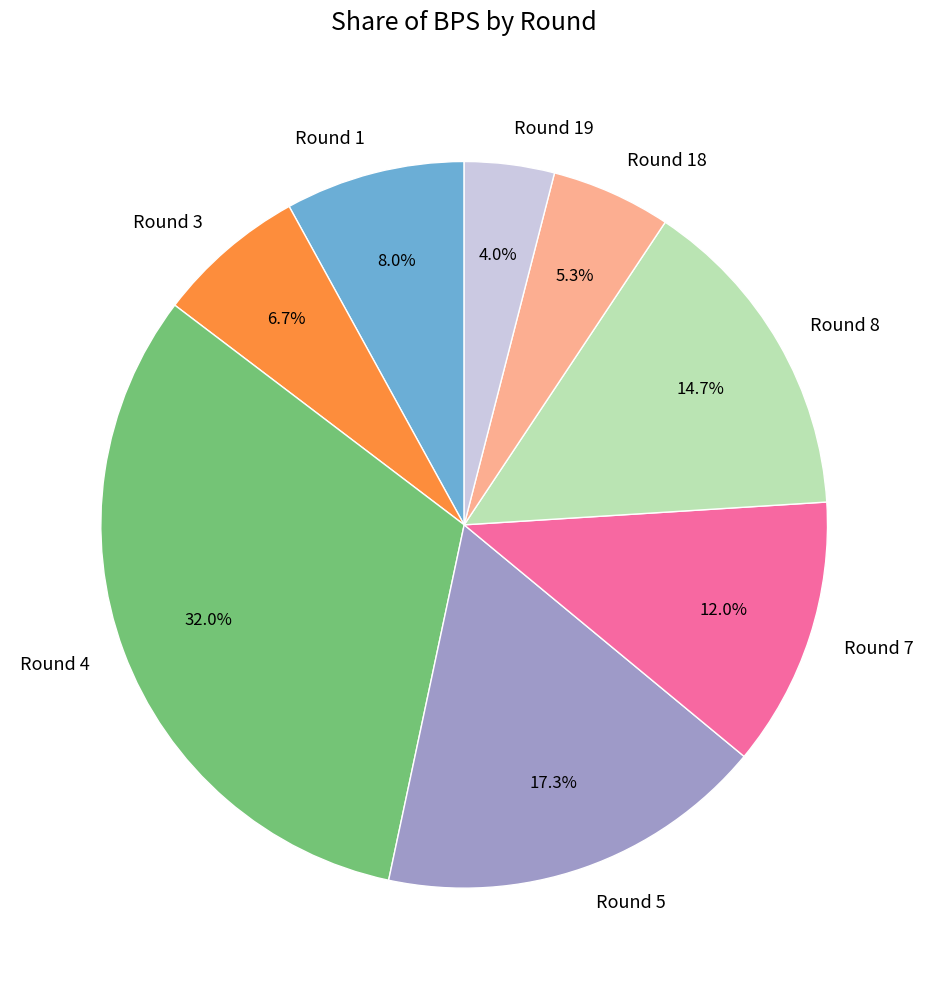

What percentage is NOT represented by Round 8?

85.3%